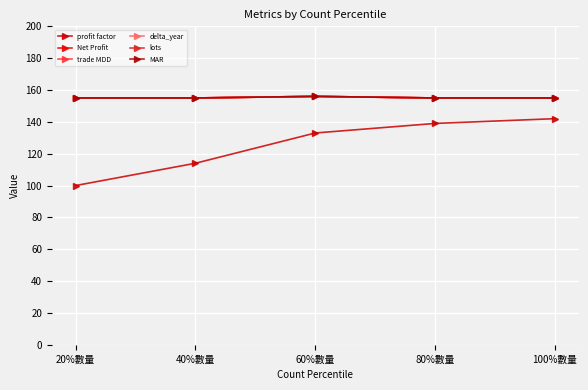

What is the minimum value shown in the chart?

100